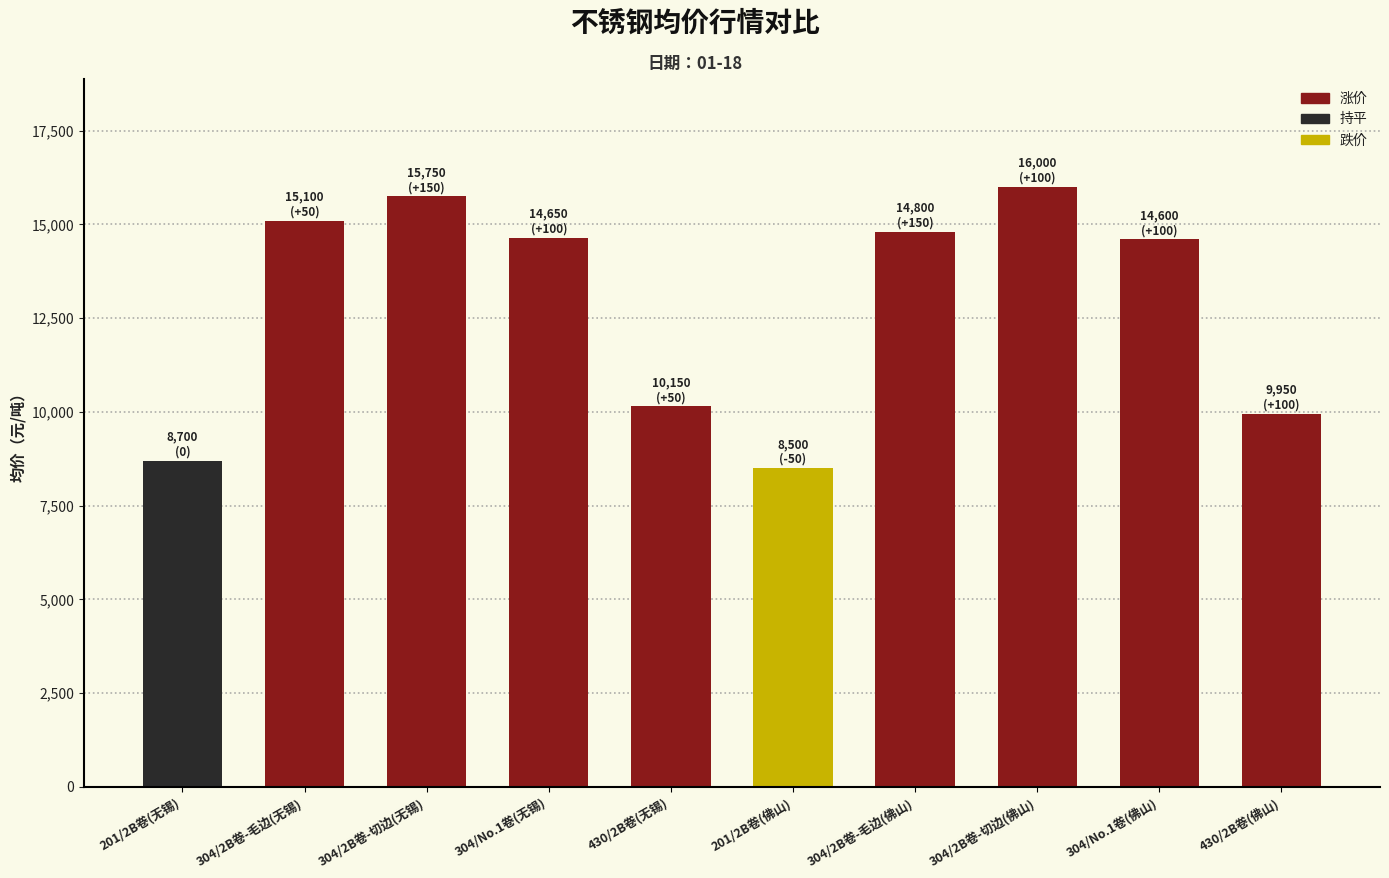

Between 304/2B卷-切边(无锡) and 304/2B卷-切边(佛山), which is larger?

304/2B卷-切边(佛山)